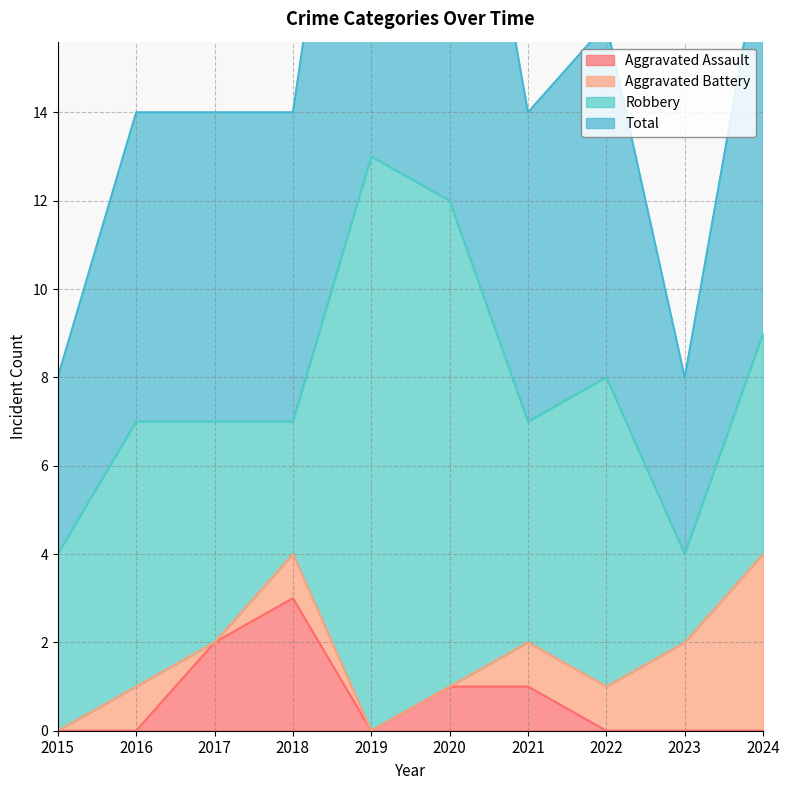

The value of Aggravated Assault at 2022 is 0. True or false?

True